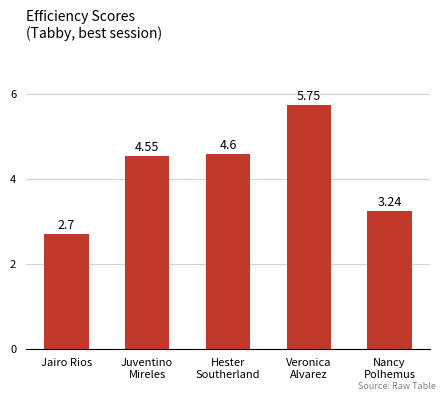

What is the sum of the values at Juventino
Mireles and Nancy
Polhemus?

7.8